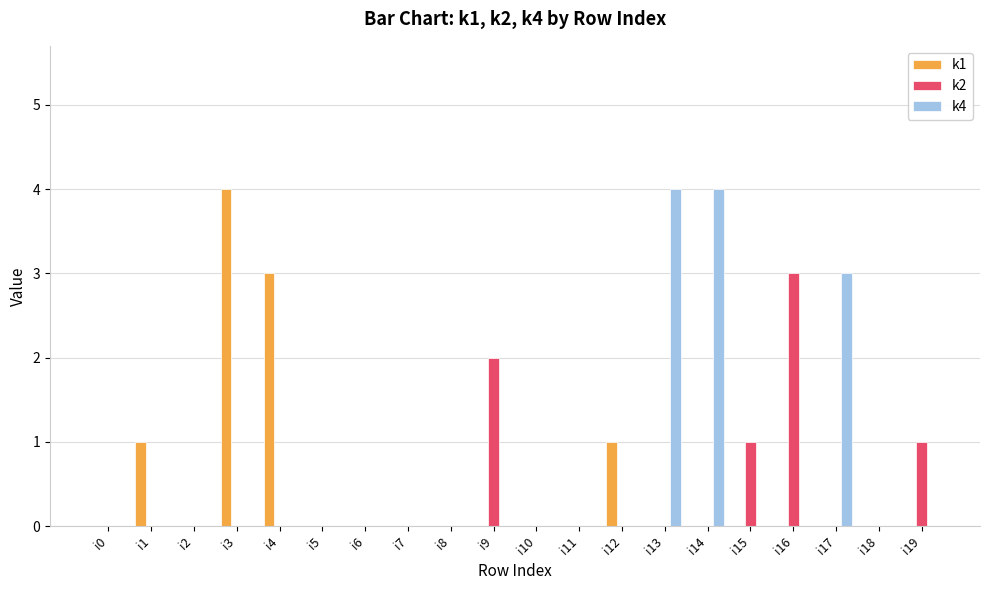

Reading left to right, list all the values displayed in this chart.

k1: 0	1	0	4	3	0	0	0	0	0	0	0	1	0	0	0	0	0	0	0
k2: 0	0	0	0	0	0	0	0	0	2	0	0	0	0	0	1	3	0	0	1
k4: 0	0	0	0	0	0	0	0	0	0	0	0	0	4	4	0	0	3	0	0